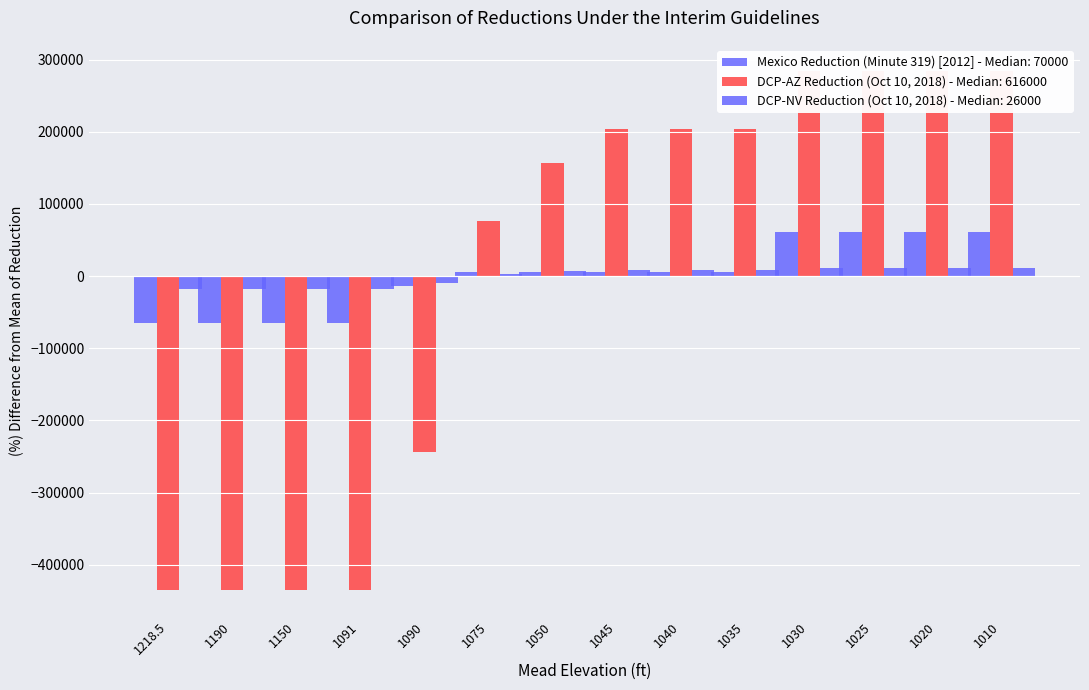

Rank the categories by DCP-AZ Reduction (Oct 10, 2018) value from lowest to highest.

1218.5, 1190, 1150, 1091, 1090, 1075, 1050, 1045, 1040, 1035, 1030, 1025, 1020, 1010